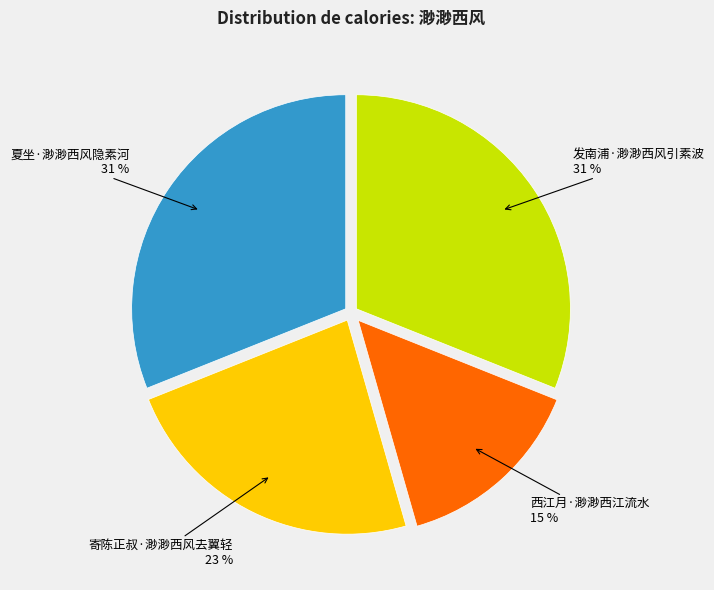

How many segments does this pie chart have?

4